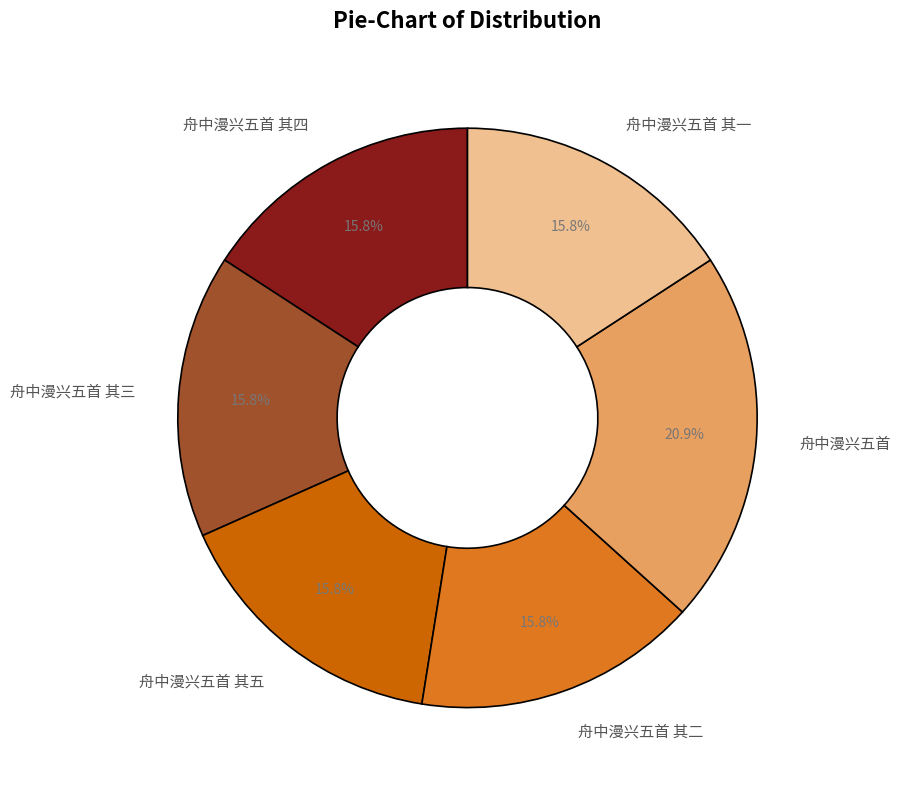

Does 舟中漫兴五首 account for over 50% of the chart?

No